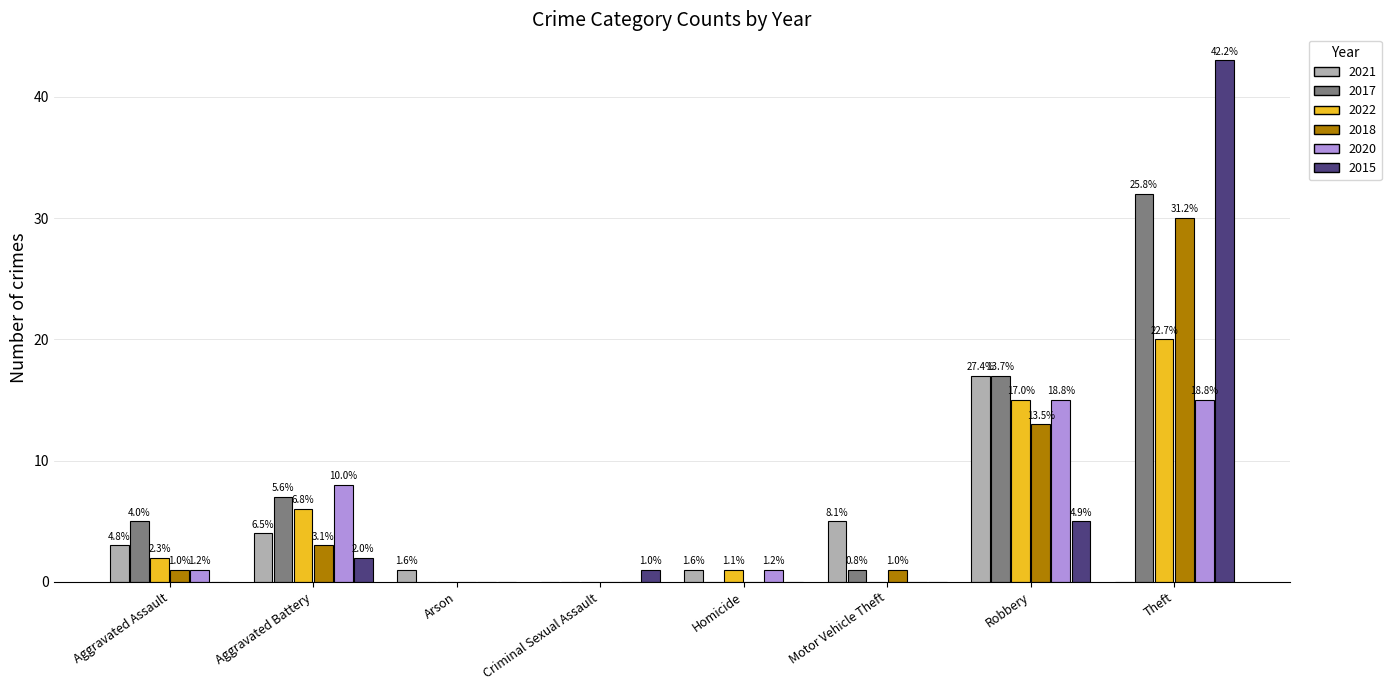

Rank the series at Theft from highest to lowest value.

2015, 2017, 2018, 2022, 2020, 2021